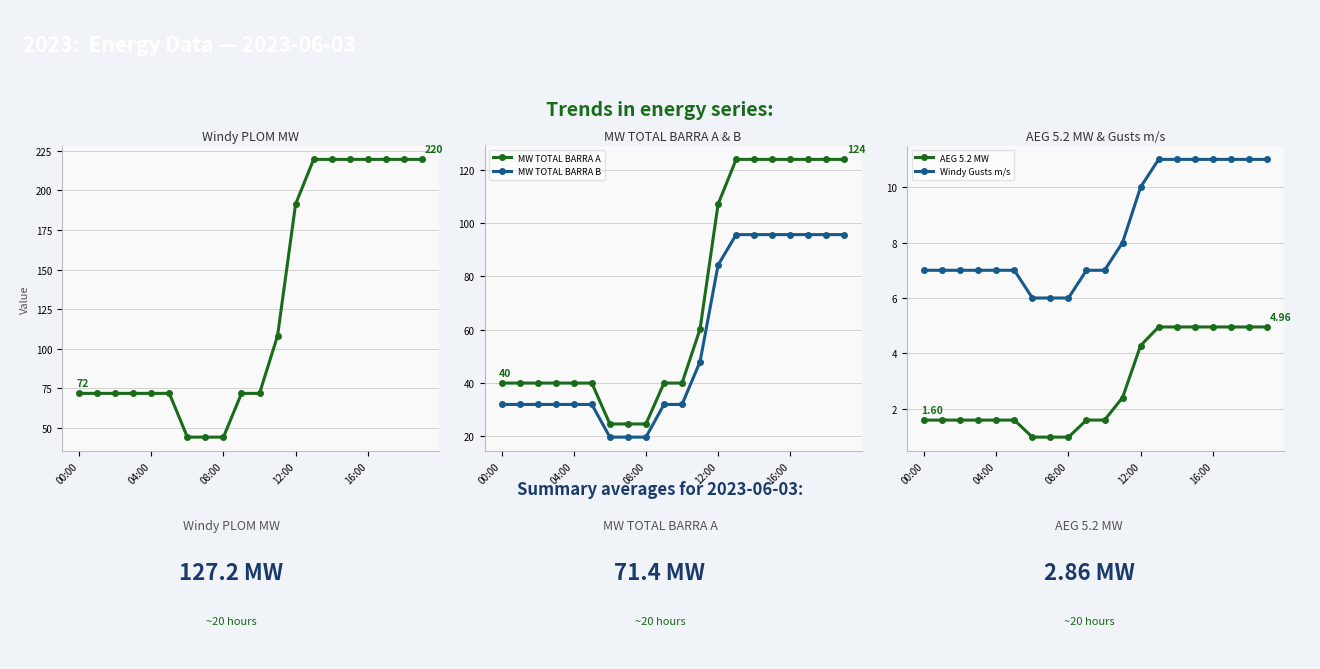

True or false: MW TOTAL BARRA B and AEG 5.2 MW intersect in this chart.

False